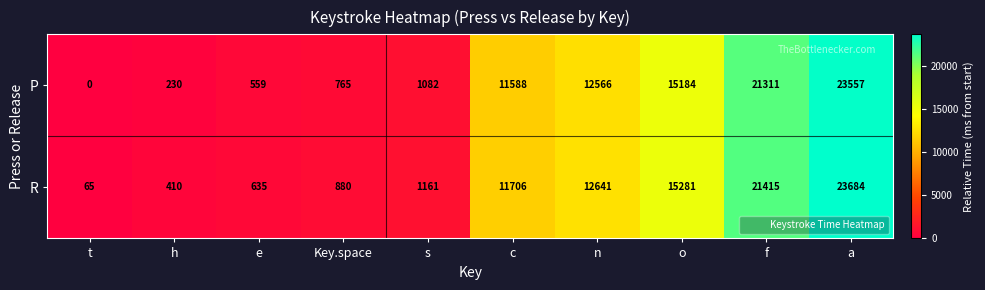

Where is P nearest to the value 11778?

c